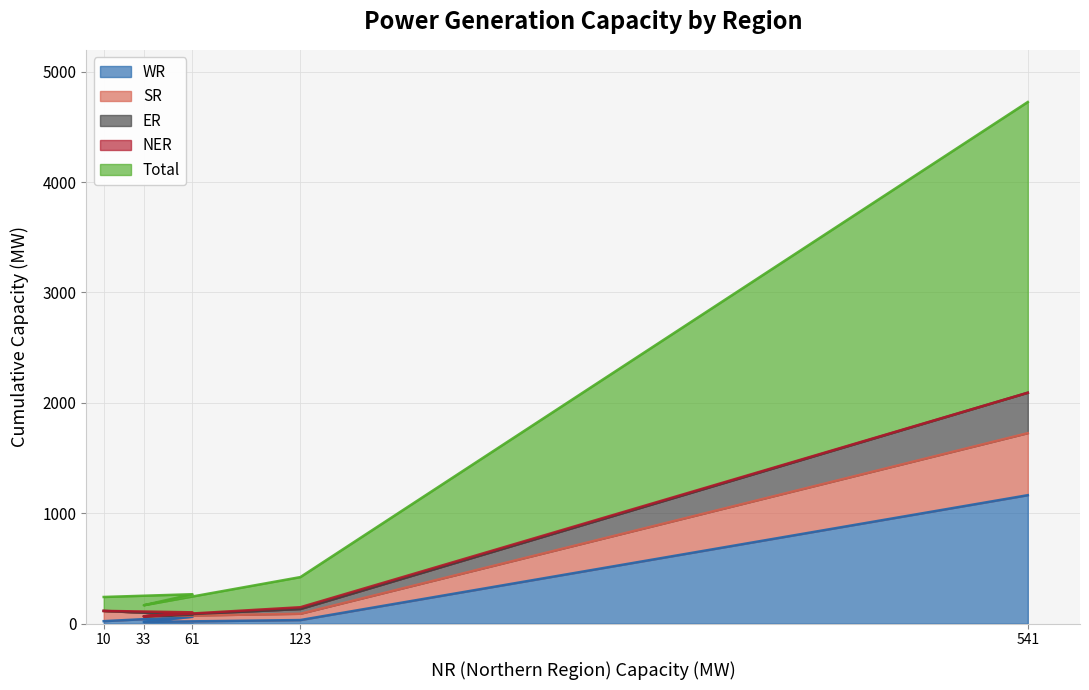

True or false: WR has a value of 677 at 541.

False